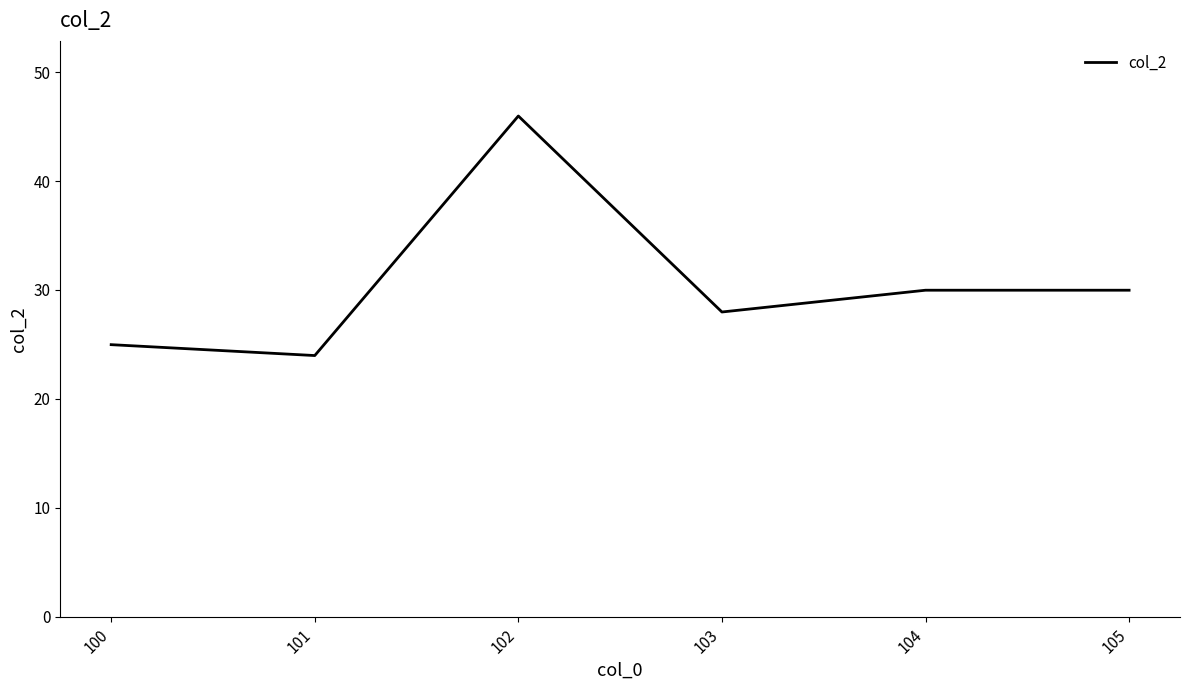

Is it true that the value at 102 is 26.9?

False